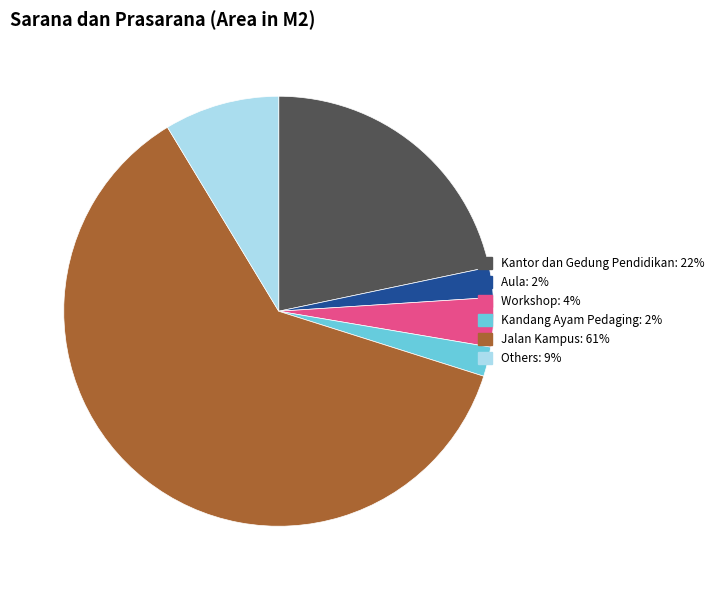

Does any single category account for the majority?

Yes